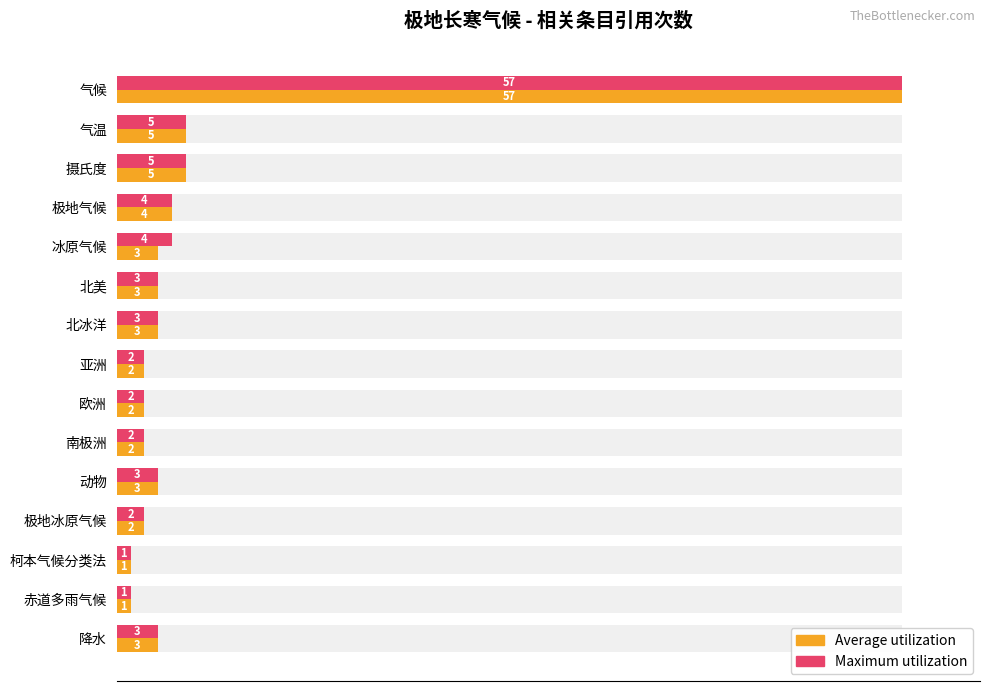

Which series has the largest total across all categories?

Maximum utilization